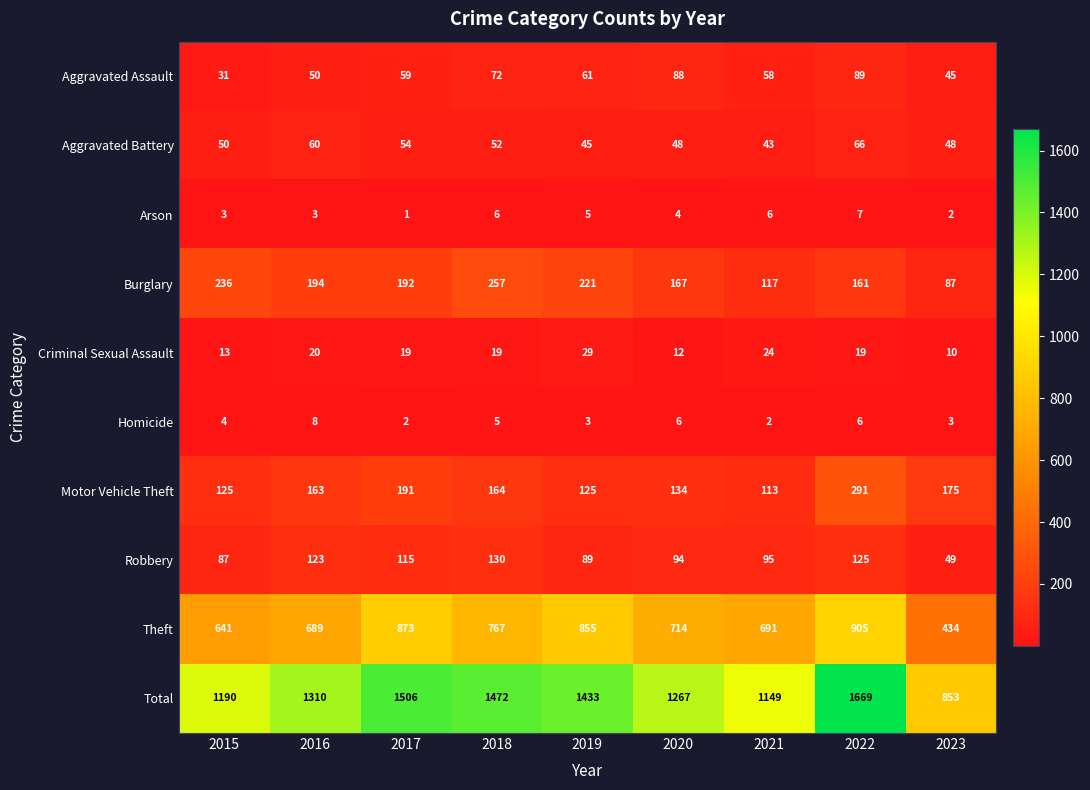

At which category does the chart reach its minimum across all series?

2017